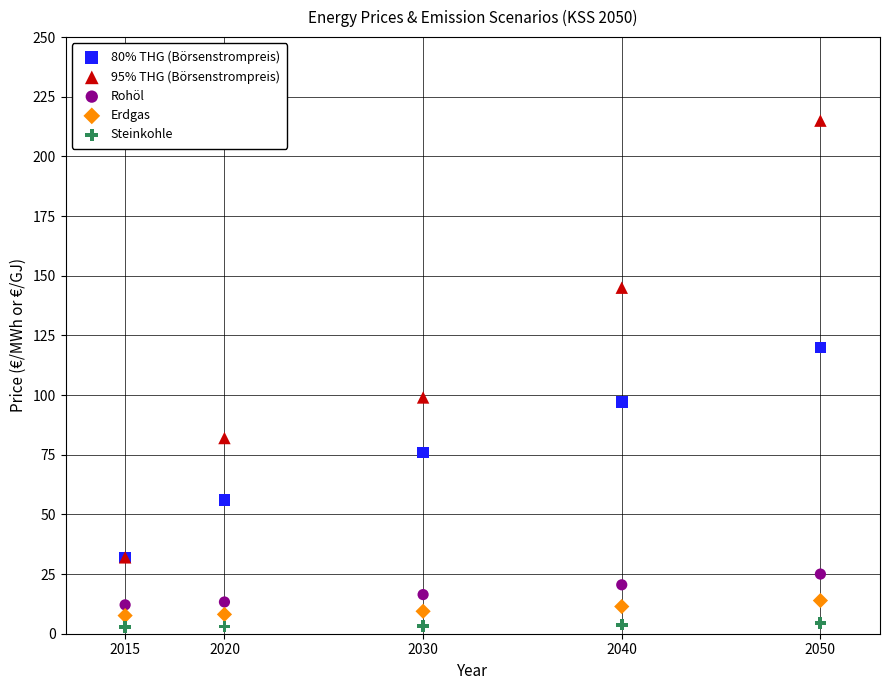

Which series contains the highest Y value?

95% THG (Börsenstrompreis)